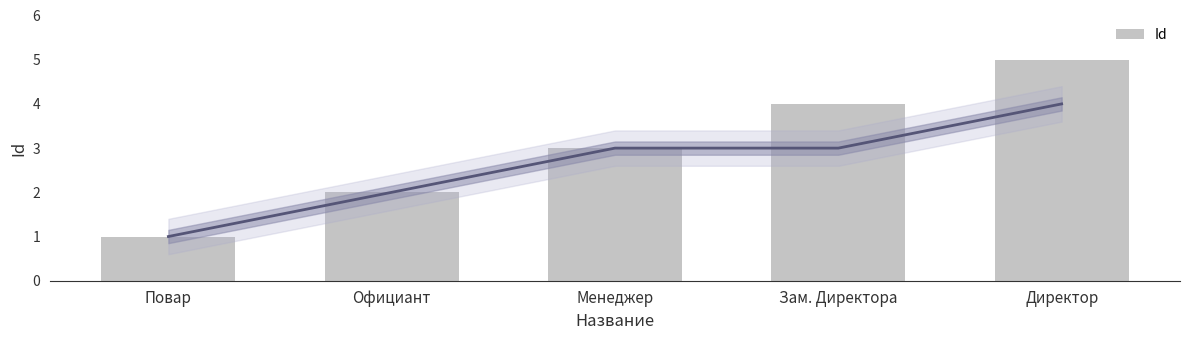

The value at Директор is 5. True or false?

True